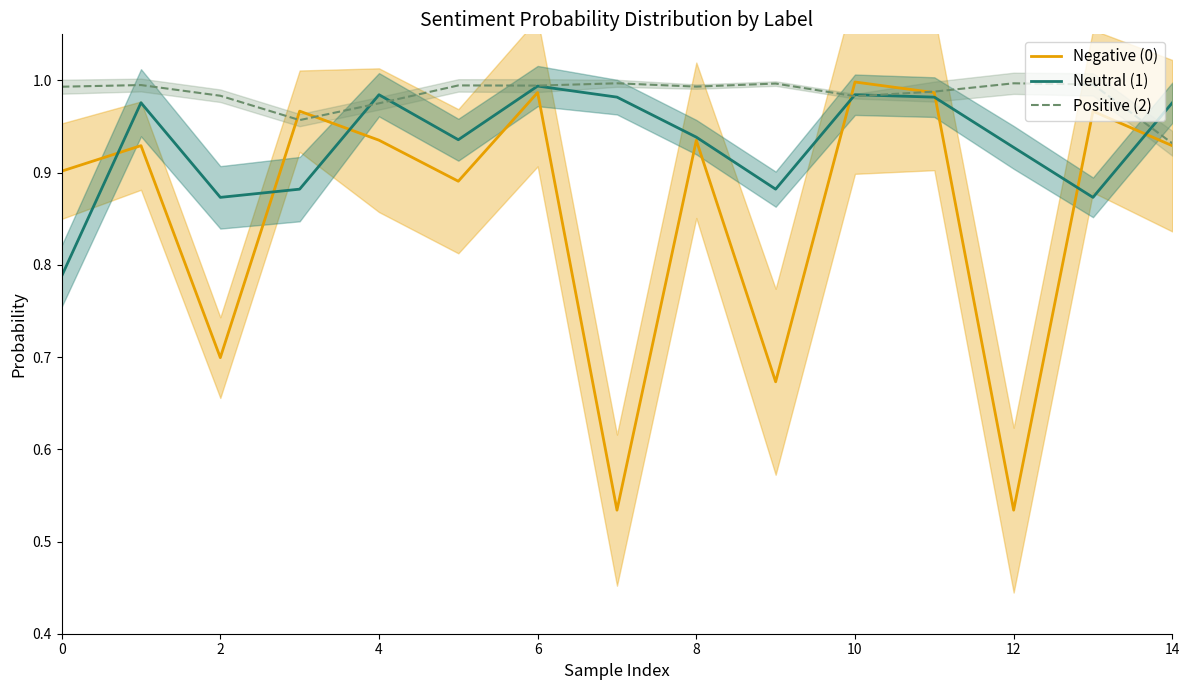

Is it true that Positive (2) equals 1.7 at 14?

False